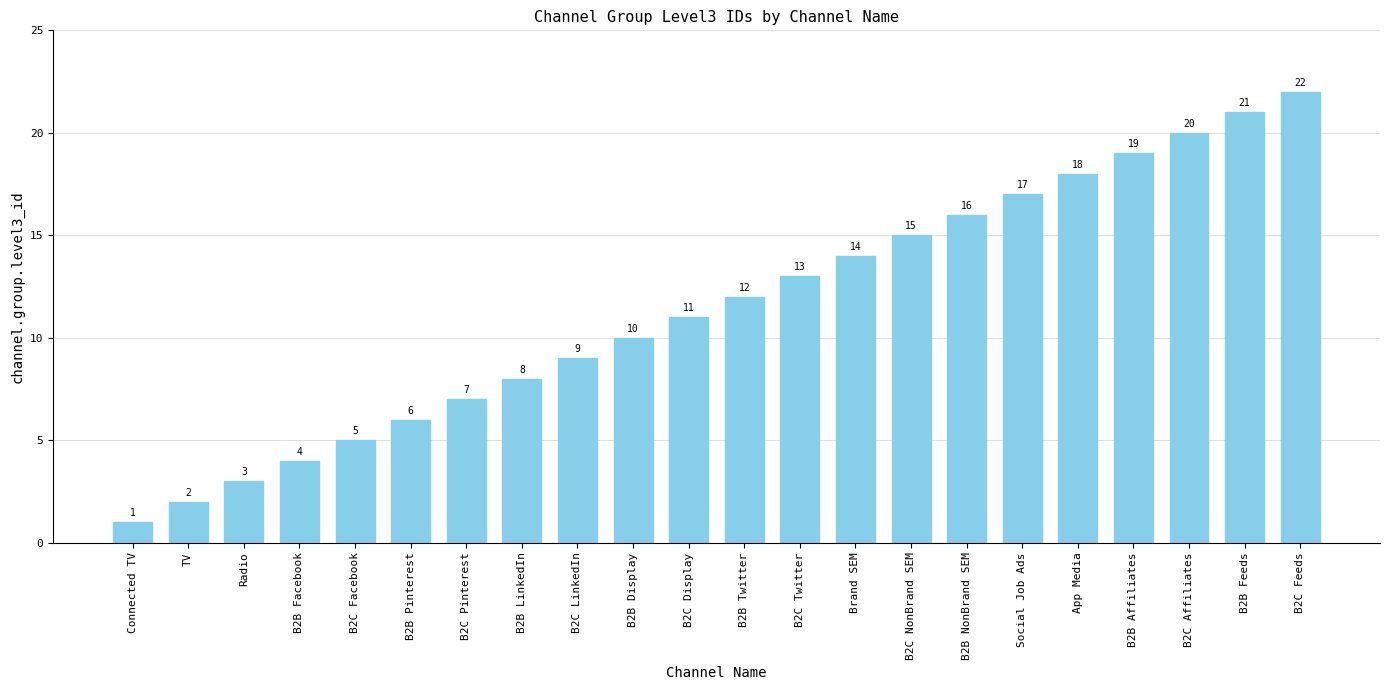

Which label corresponds to the smallest value in the chart?

Connected TV